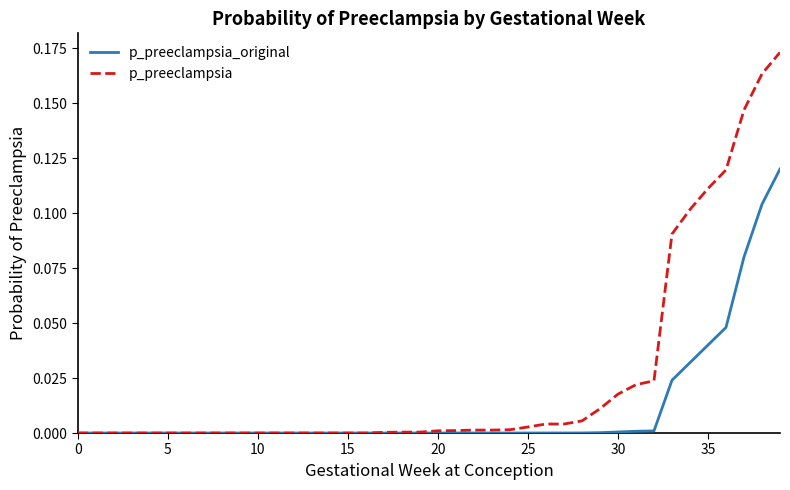

Which series has the largest total across all categories?

p_preeclampsia